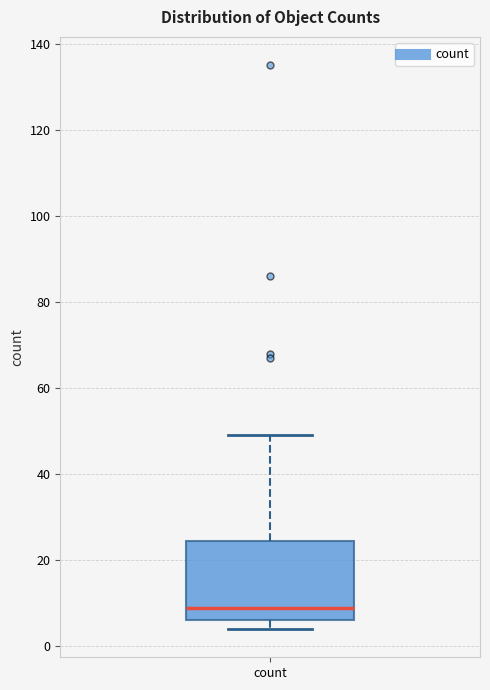

Where is the upper edge of the box for count on the y-axis? The values are not printed on the chart, so give them approximately, as read against the axis.

24